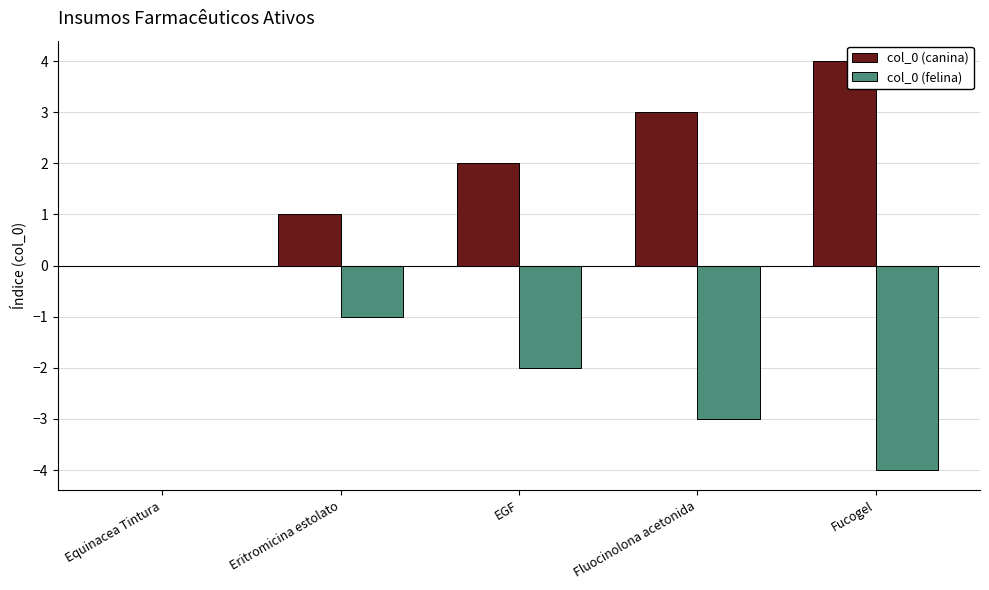

The col_0 (canina) series shows 5 at Fucogel. True or false?

False